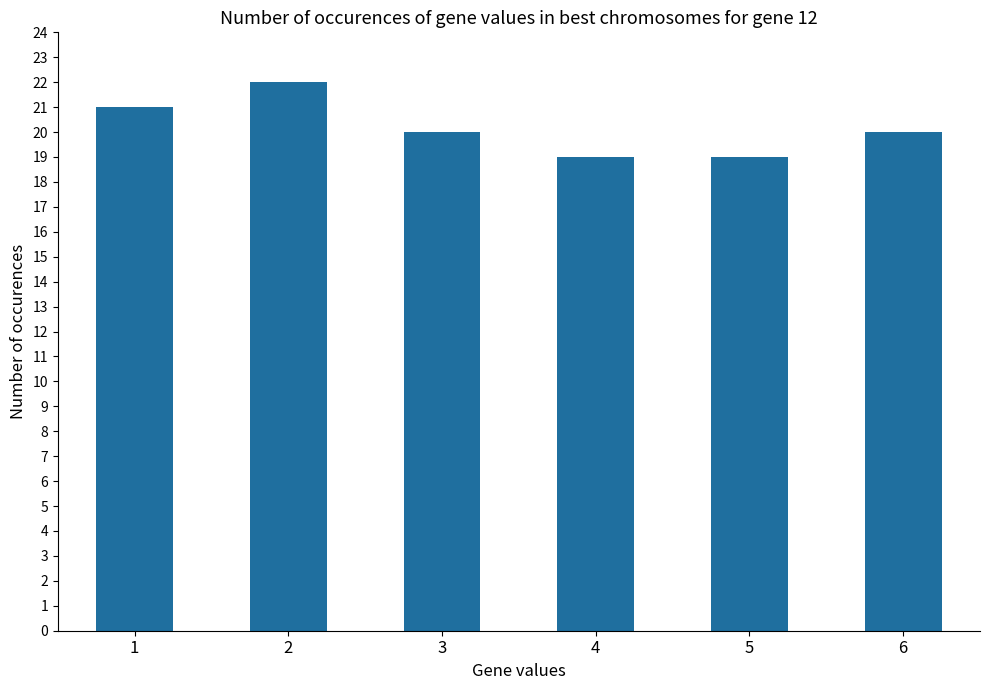

Where does the data first go above 20?

1